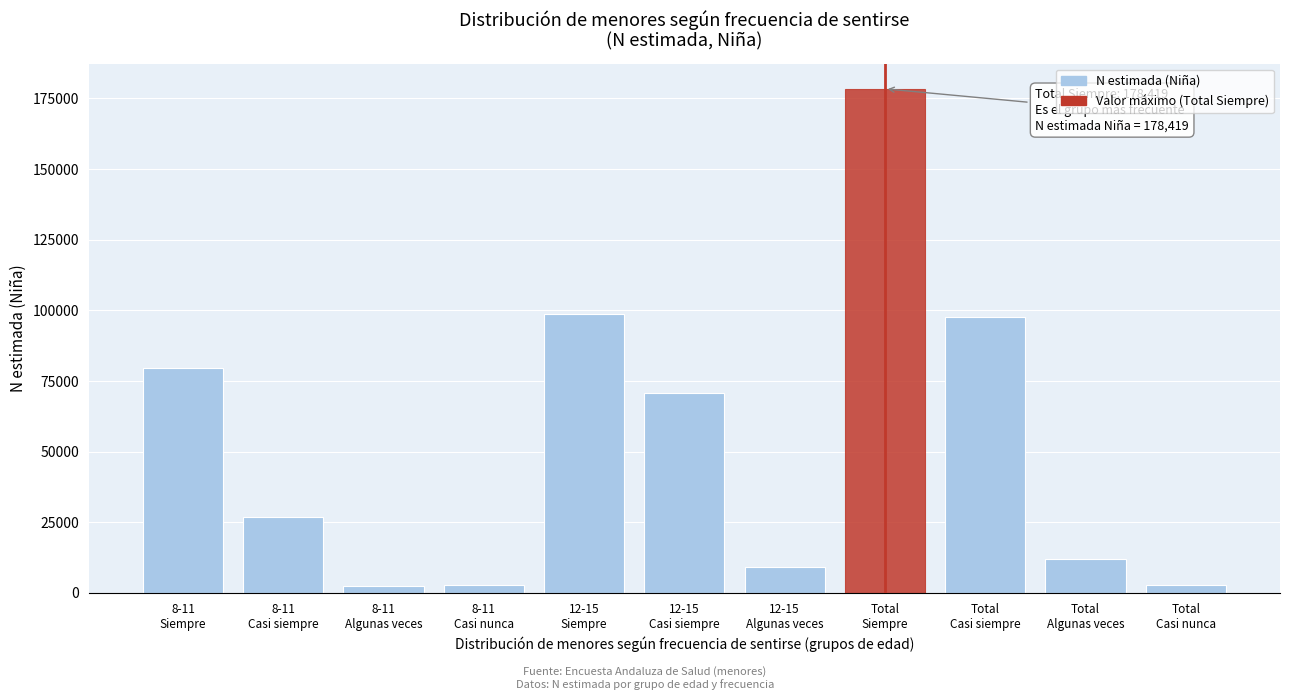

What is the value of the 9th bar from the left?

97663